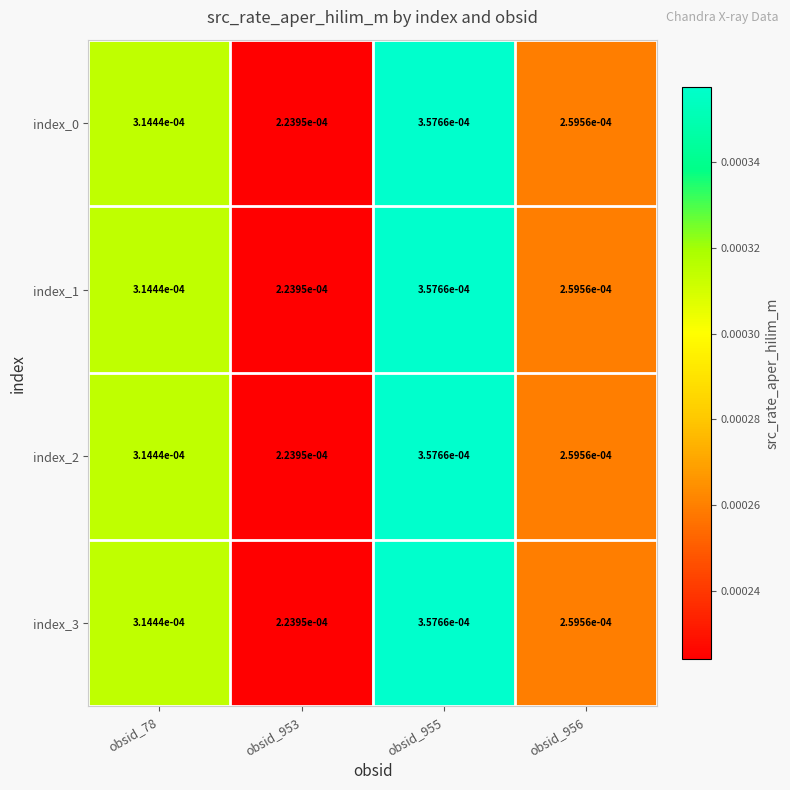

Is the value of index_0 at obsid_78 greater than the value of index_2 at obsid_956?

Yes